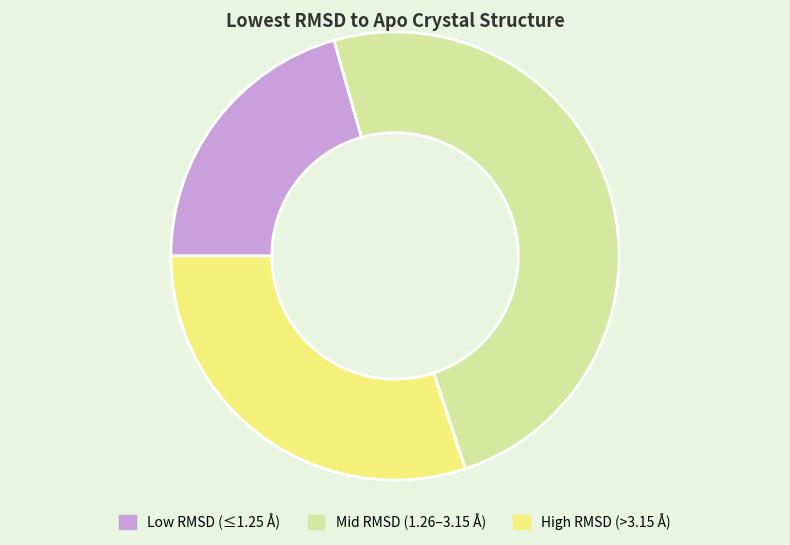

Is there a majority slice in this chart?

No